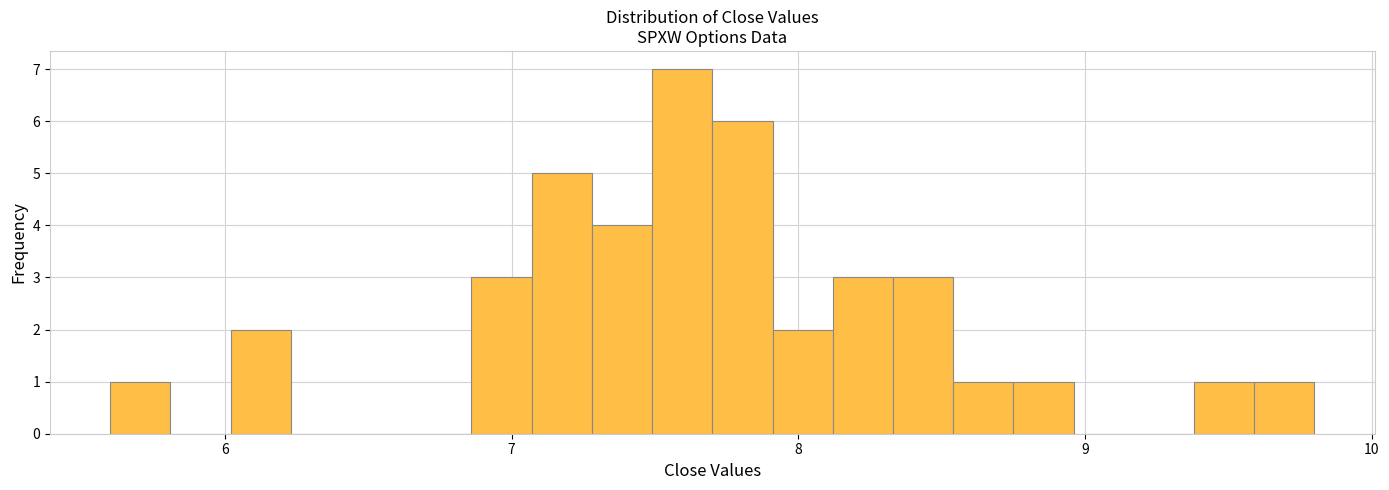

Around what value on the x-axis is the tallest bar? Give the approximate position of its centre, as read against the axis.

7.6